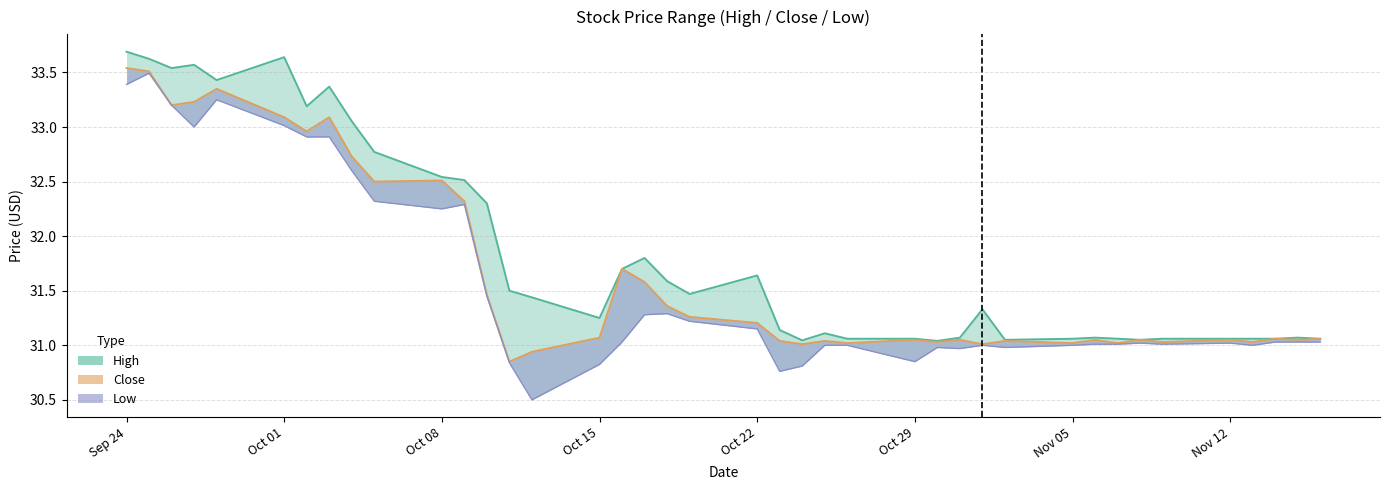

What position from the left is Oct 01?

6